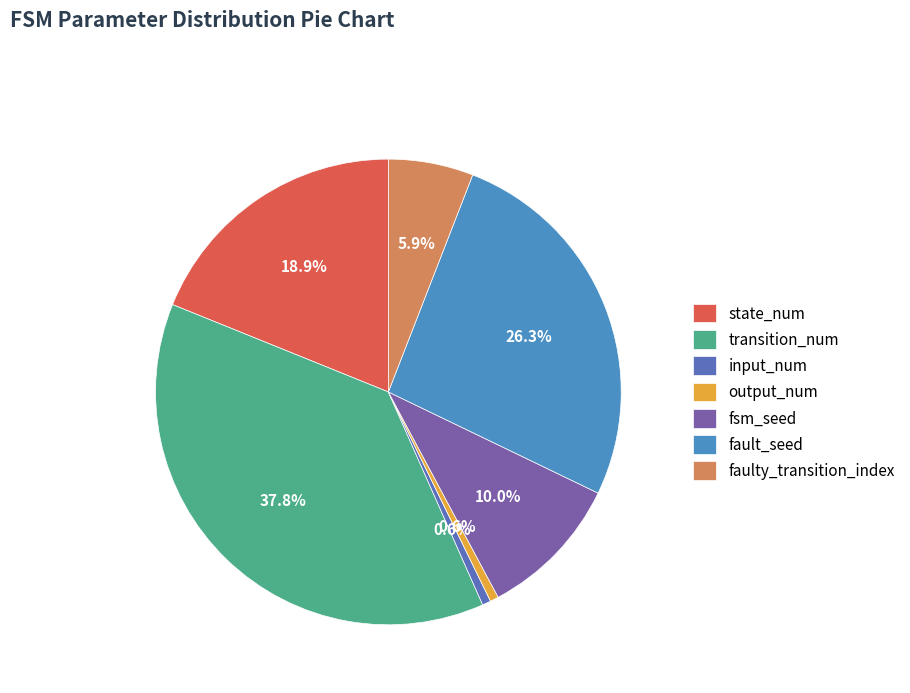

Is there a majority slice in this chart?

No